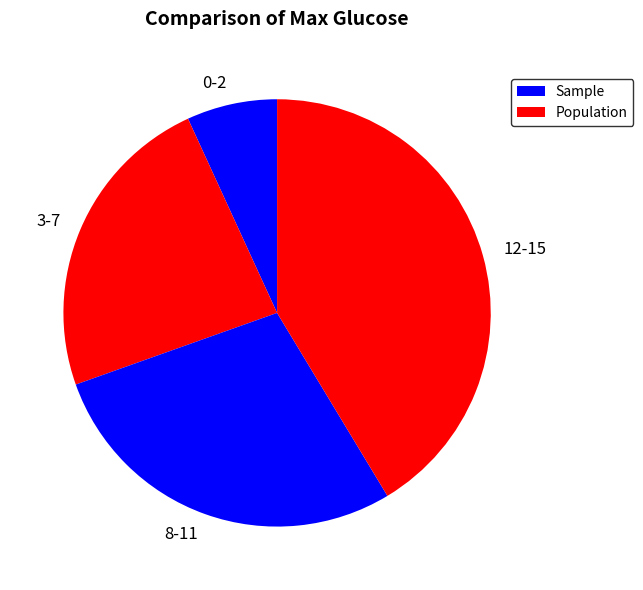

Which slice is the smallest?

0-2